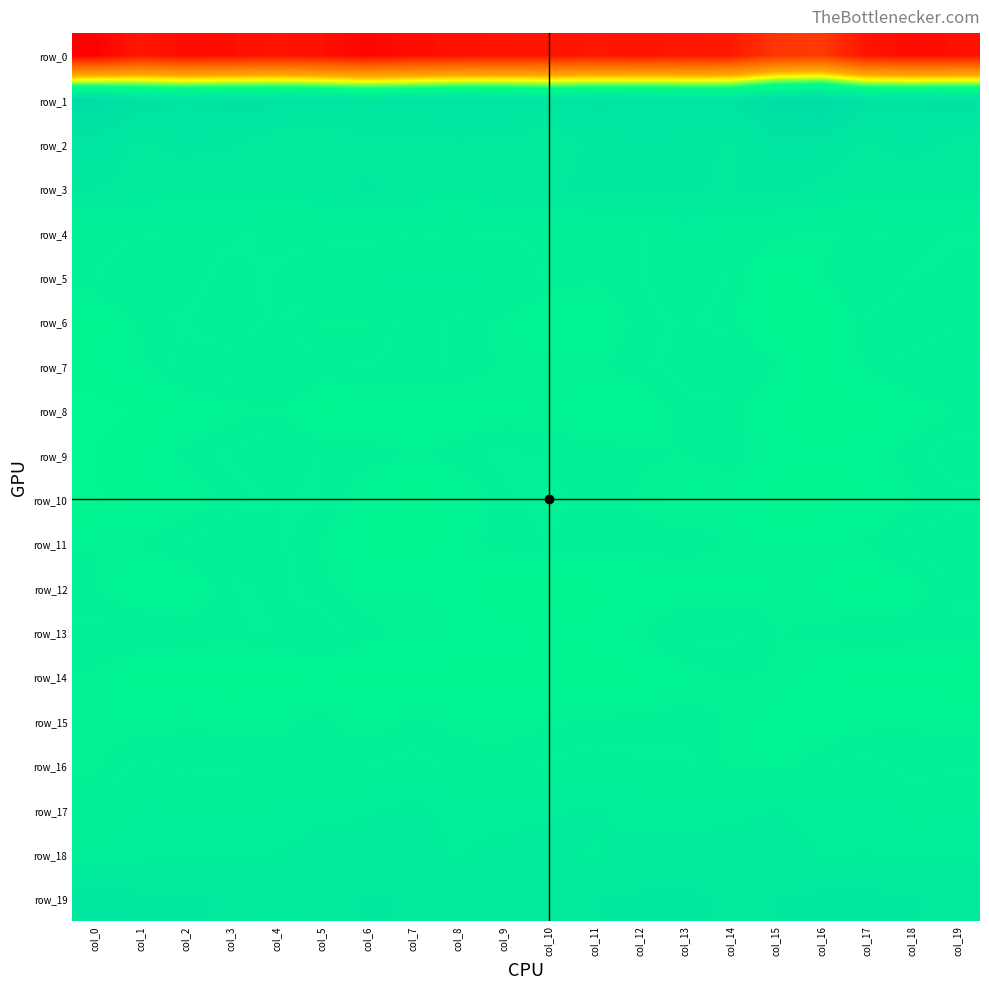

What is the smallest value displayed?

-232.3